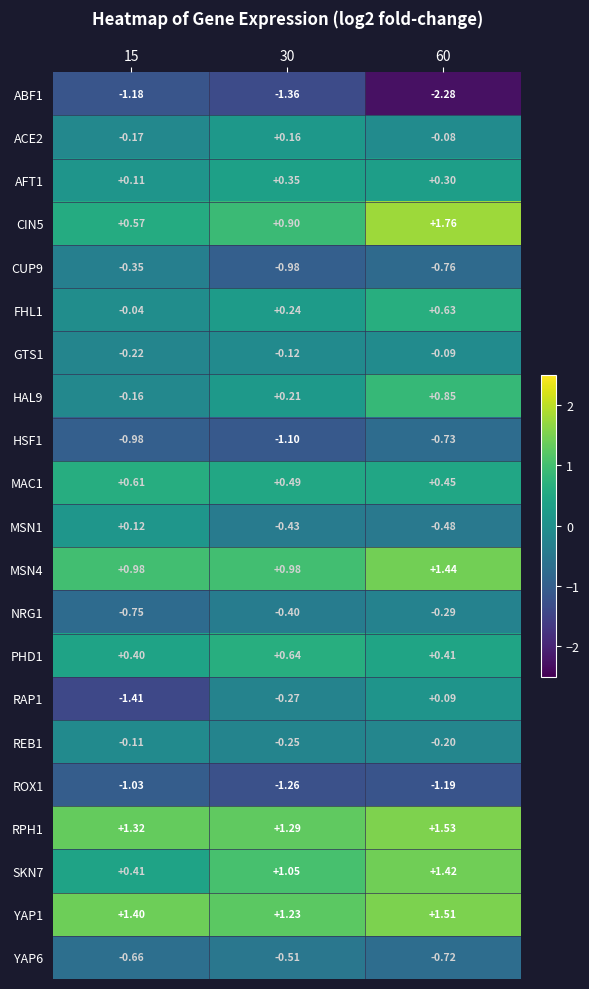

At 30, list the series in order from largest to smallest.

RPH1, YAP1, SKN7, MSN4, CIN5, PHD1, MAC1, AFT1, FHL1, HAL9, ACE2, GTS1, REB1, RAP1, NRG1, MSN1, YAP6, CUP9, HSF1, ROX1, ABF1